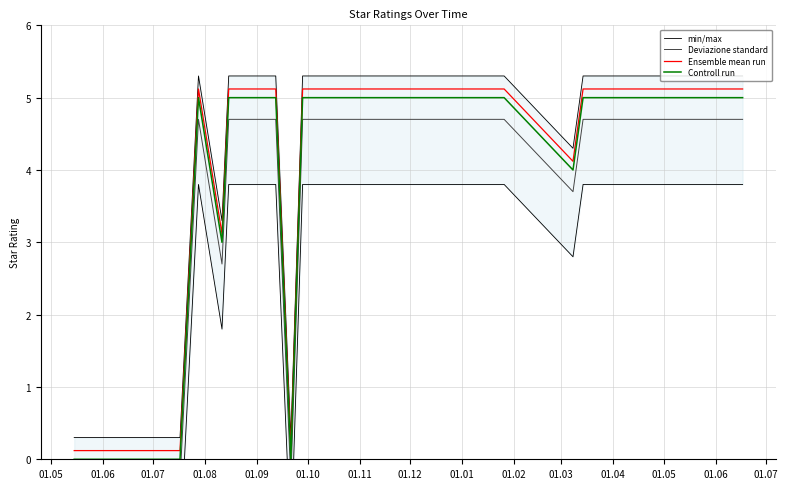

How many series are shown in this chart?

4